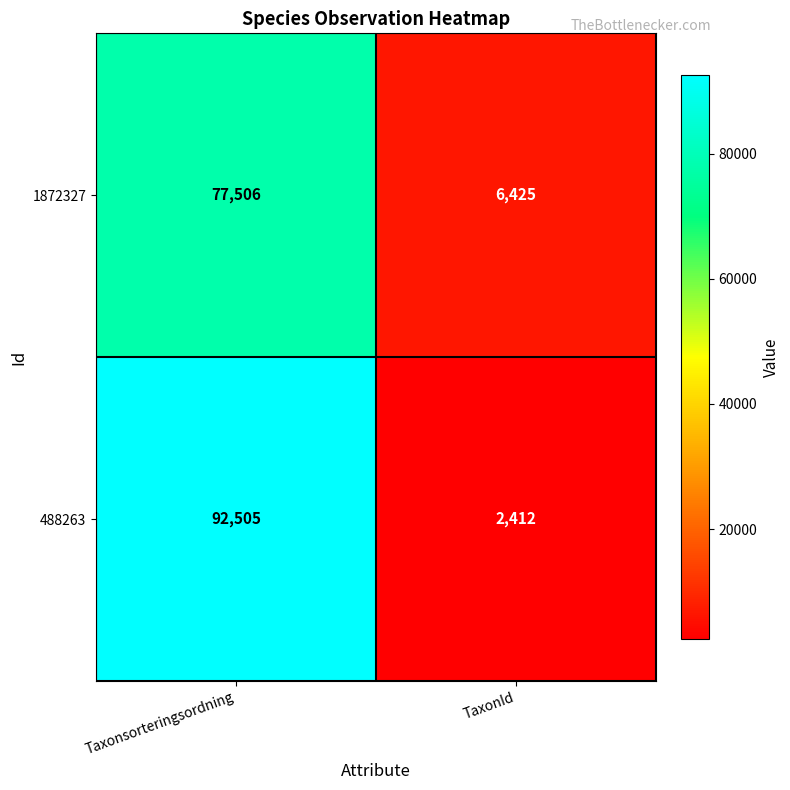

What is the sum of all 488263 values?

94917